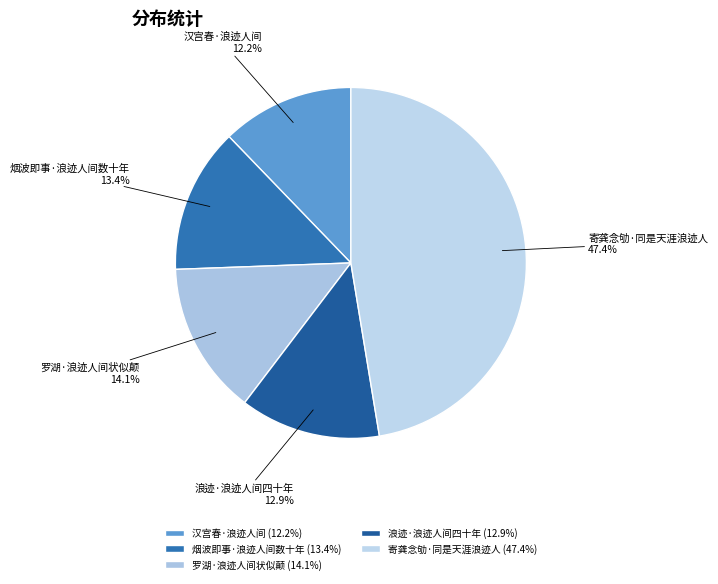

Is it true that 寄龚念劬·同是天涯浪迹人 is 58% of the pie?

False